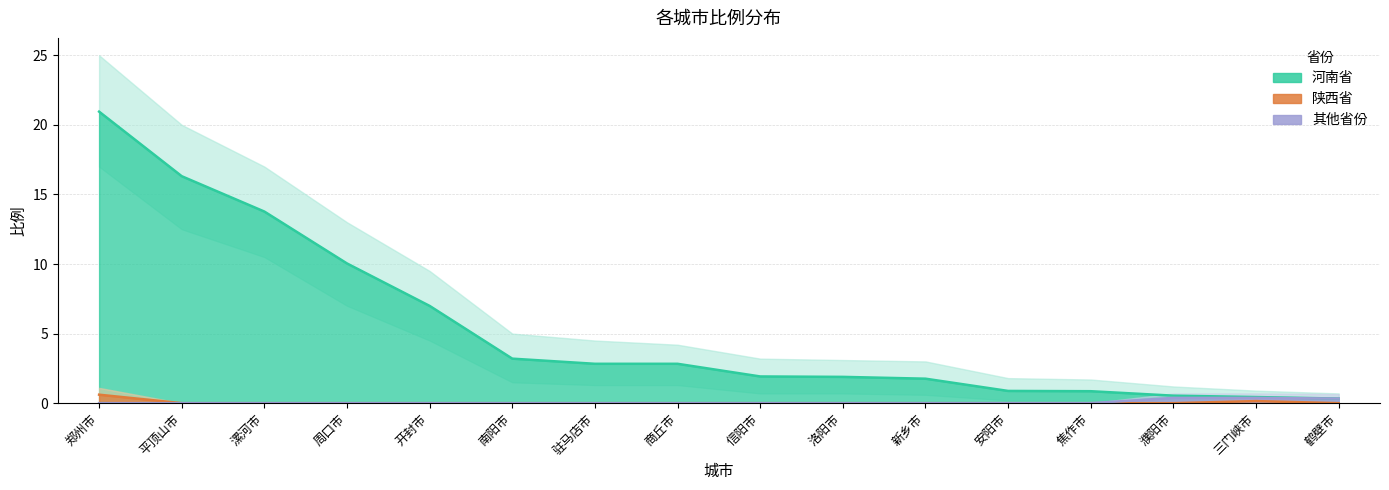

Which series has the widest spread of values?

河南省